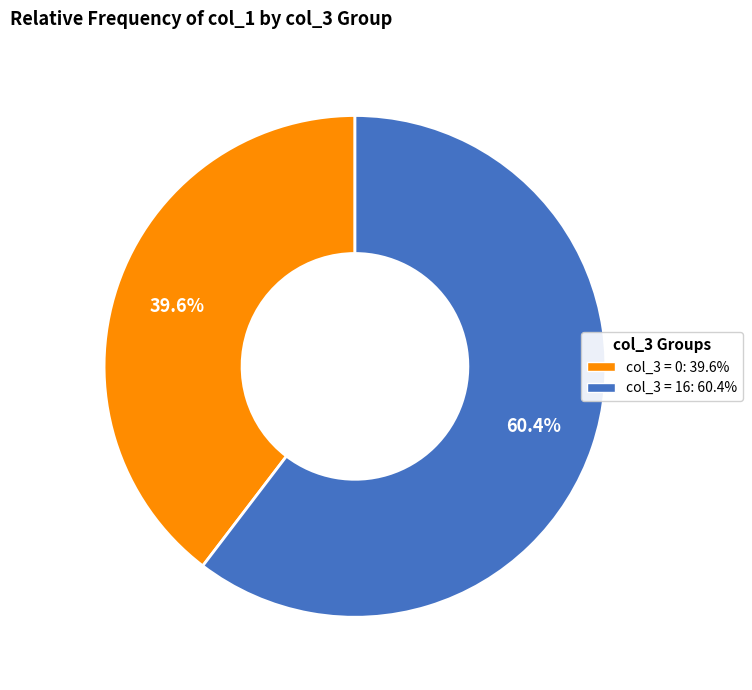

How many slices are in this pie chart?

2